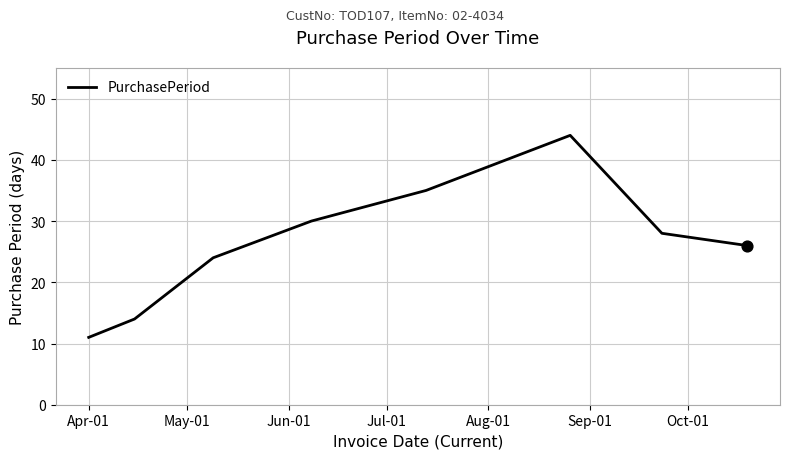

What is the minimum value shown in the chart?

11